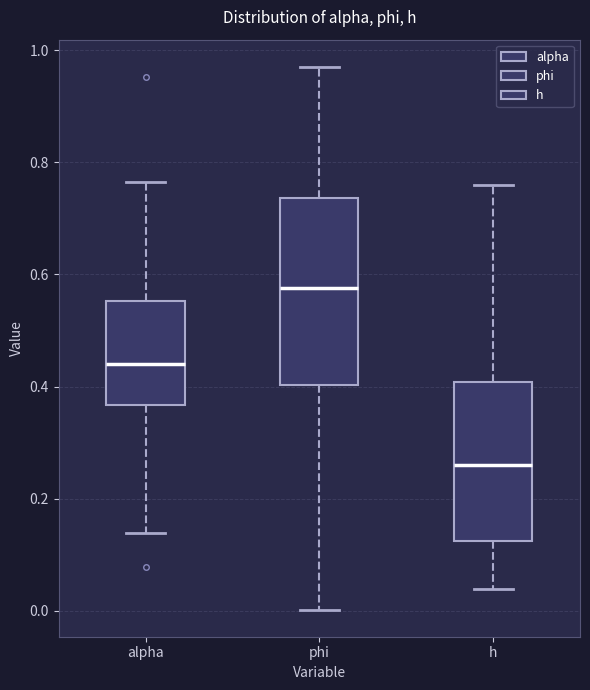

Reading left to right, transcribe this box plot: for each box, give where its median line is, the range the box spans, and where its two whiskers end, as read against the y-axis. The values are not printed on the chart, so give them approximately, as read against the axis.

alpha: median 0.44, box 0.36 to 0.56, whiskers 0.14 to 0.76
phi: median 0.58, box 0.40 to 0.74, whiskers 0.00 to 0.98
h: median 0.26, box 0.12 to 0.40, whiskers 0.04 to 0.76